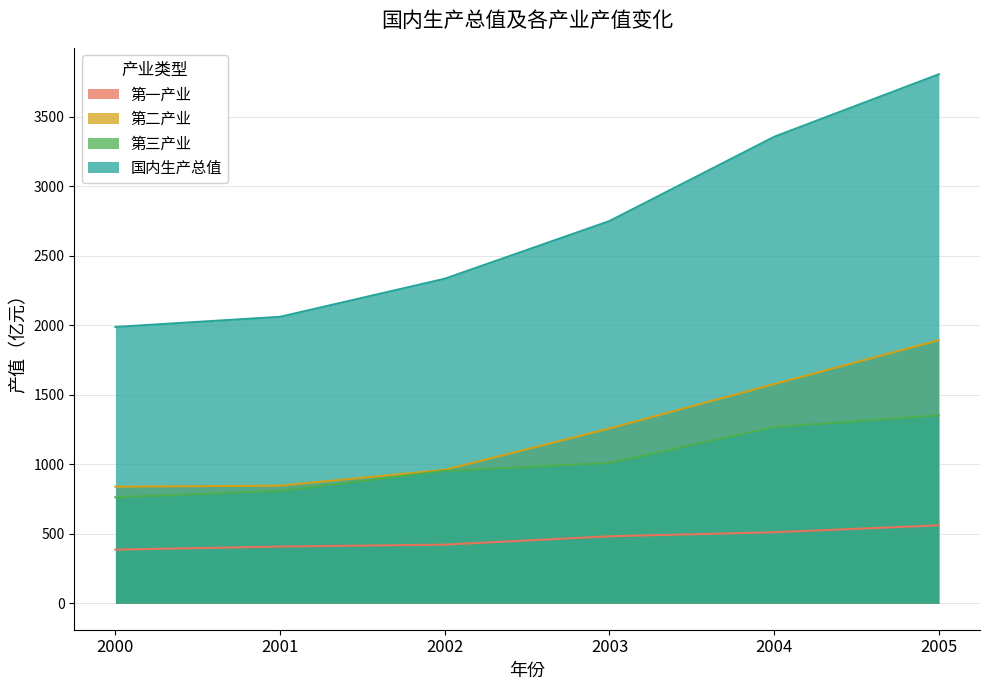

List the series in order of their peak value, lowest first.

第一产业, 第三产业, 第二产业, 国内生产总值